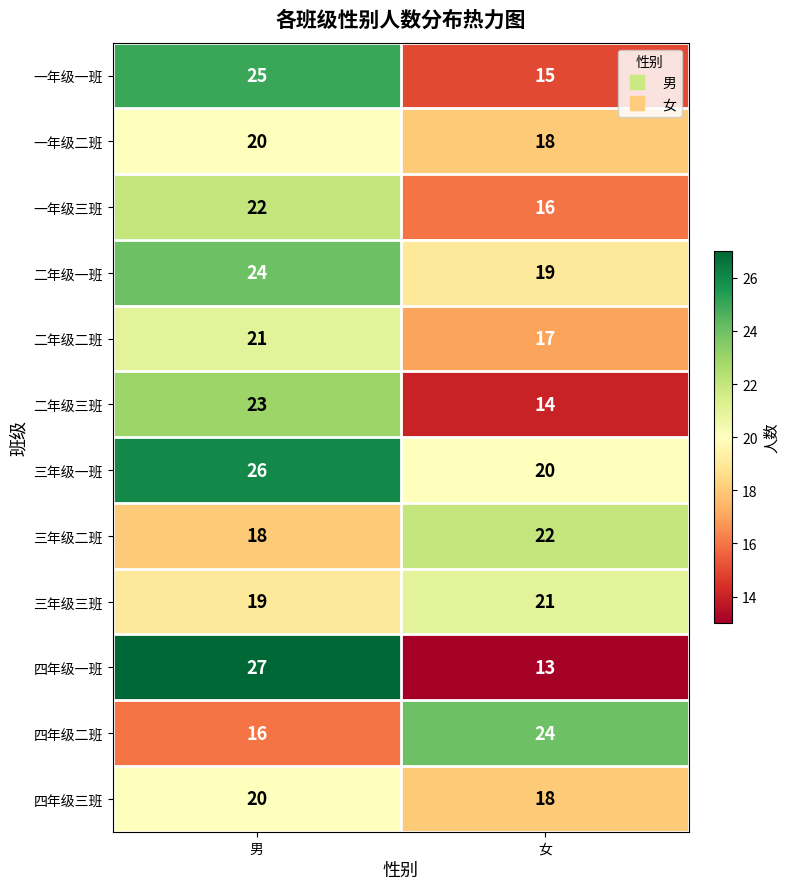

What is the minimum value shown in the chart?

13